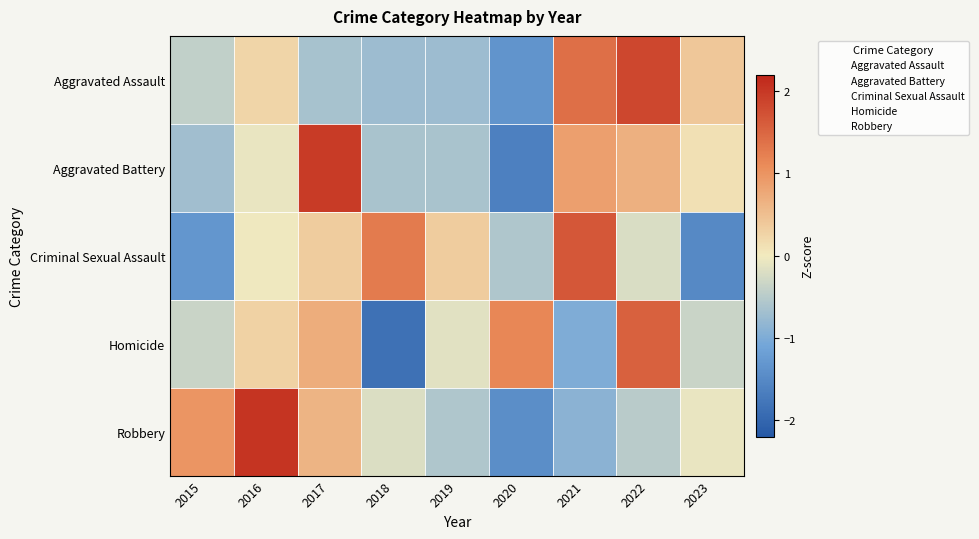

Reading left to right, list all the values displayed in this chart.

Aggravated Assault: 2015=-0.4	2016=0.2	2017=-0.6	2018=-0.7	2019=-0.7	2020=-1.3	2021=1.4	2022=1.8	2023=0.4
Aggravated Battery: 2015=-0.7	2016=-0.1	2017=2.0	2018=-0.6	2019=-0.6	2020=-1.6	2021=0.9	2022=0.7	2023=0.1
Criminal Sexual Assault: 2015=-1.3	2016=-0.0	2017=0.4	2018=1.3	2019=0.4	2020=-0.6	2021=1.7	2022=-0.2	2023=-1.5
Homicide: 2015=-0.4	2016=0.3	2017=0.7	2018=-1.8	2019=-0.1	2020=1.1	2021=-1.0	2022=1.6	2023=-0.4
Robbery: 2015=1.0	2016=2.0	2017=0.6	2018=-0.2	2019=-0.6	2020=-1.4	2021=-0.9	2022=-0.5	2023=-0.1